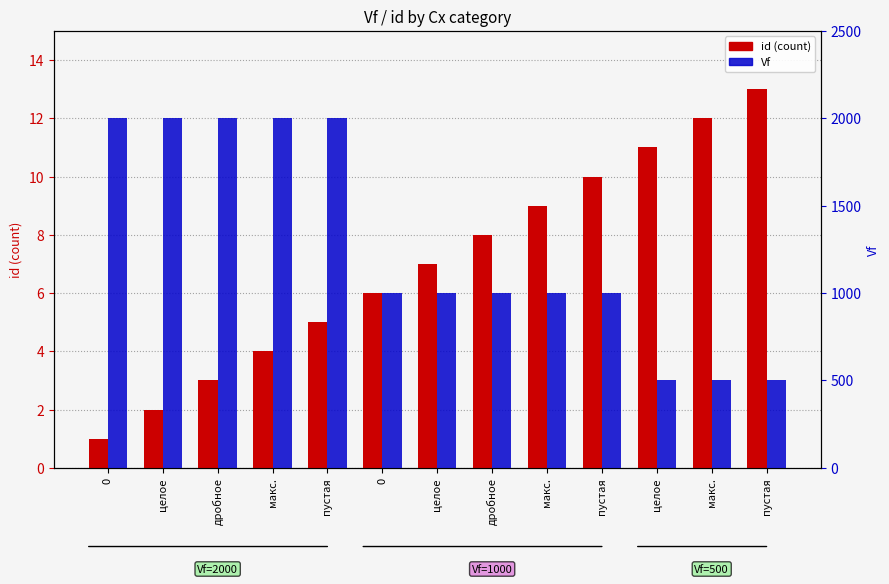

Reading left to right, extract all data points from this chart.

id: 1	2	3	4	5	6	7	8	9	10	11	12	13
Vf: 2000	2000	2000	2000	2000	1000	1000	1000	1000	1000	500	500	500